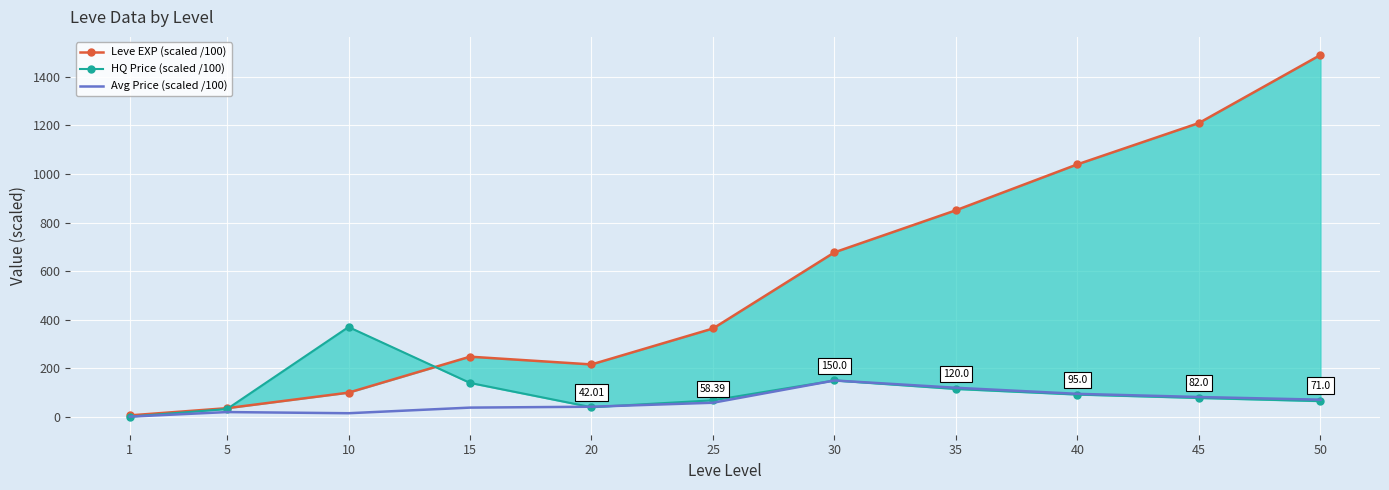

List the labels in order of Avg Price (scaled /100) value, smallest first.

1, 10, 5, 15, 20, 25, 50, 45, 40, 35, 30